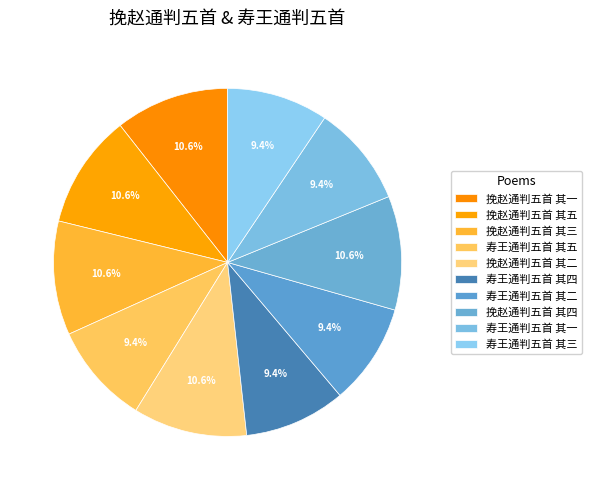

What is the smallest slice in the pie chart?

寿王通判五首 其五